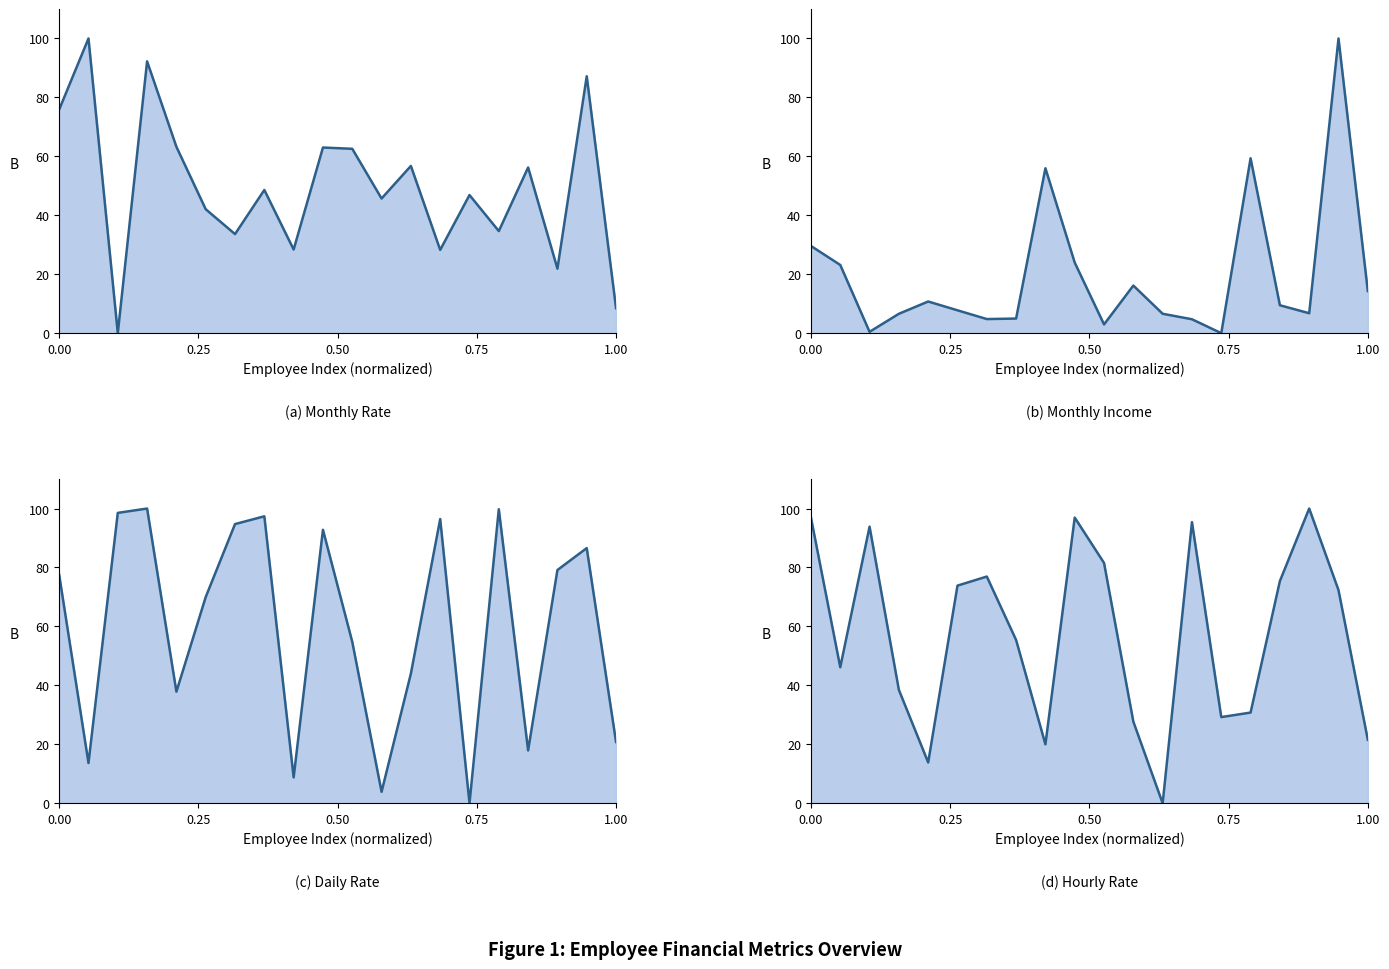

At how many categories does at least one series exceed 43?

19